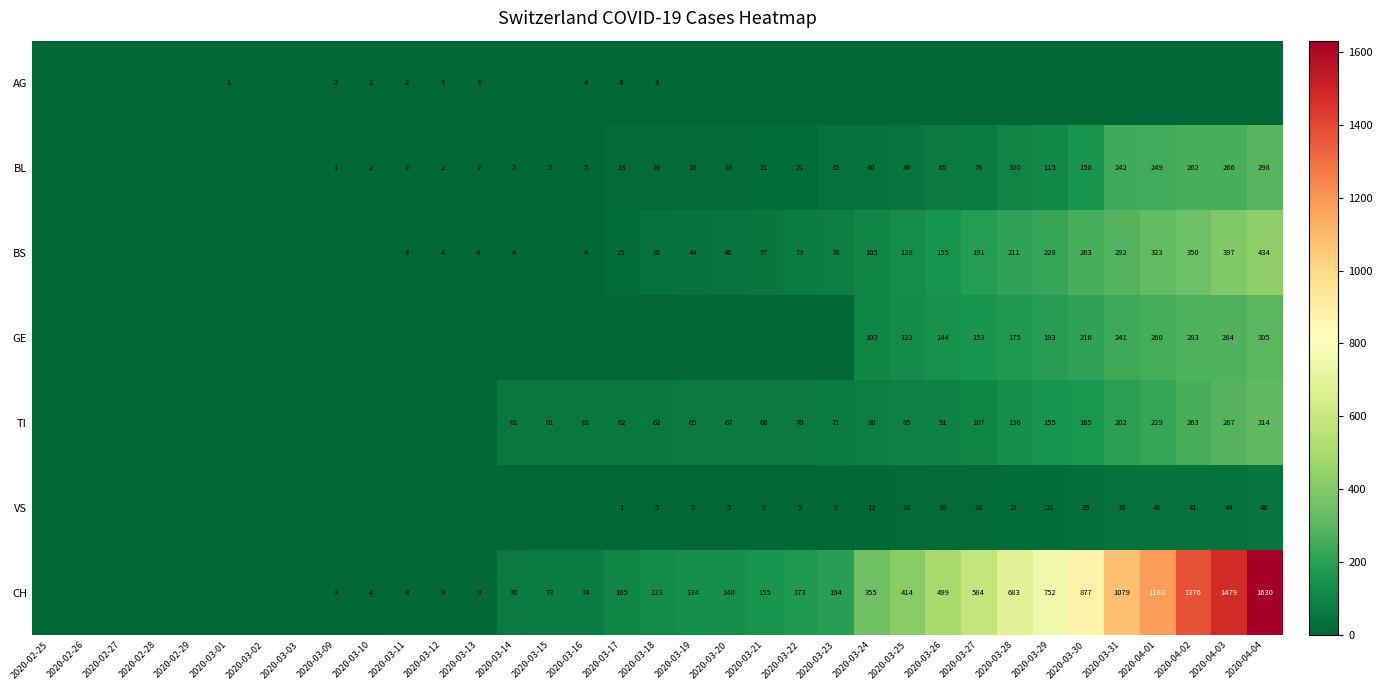

Is the value of GE at 2020-03-25 greater than the value of VS at 2020-03-19?

Yes